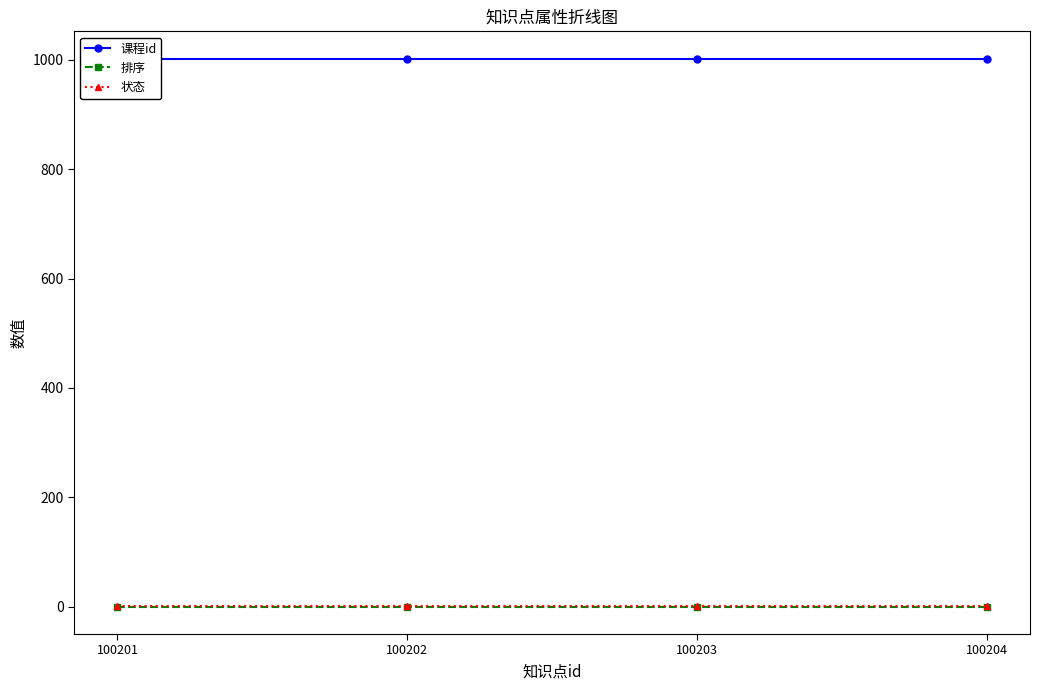

Where is 课程id nearest to the value 1002?

100201